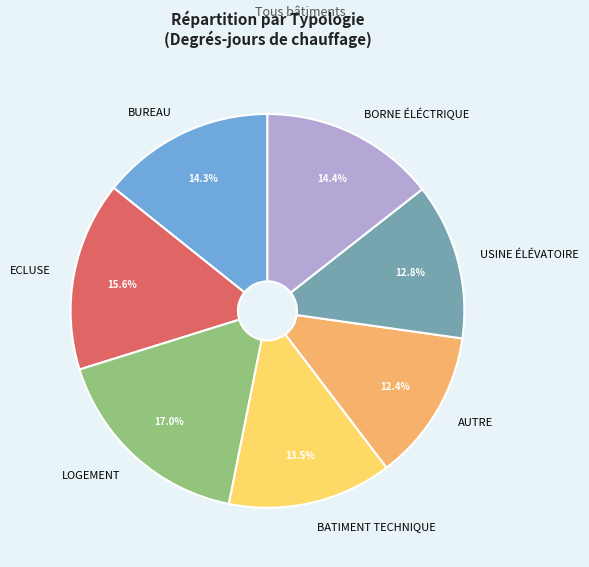

The USINE ÉLÉVATOIRE slice represents 2% of the pie. True or false?

False